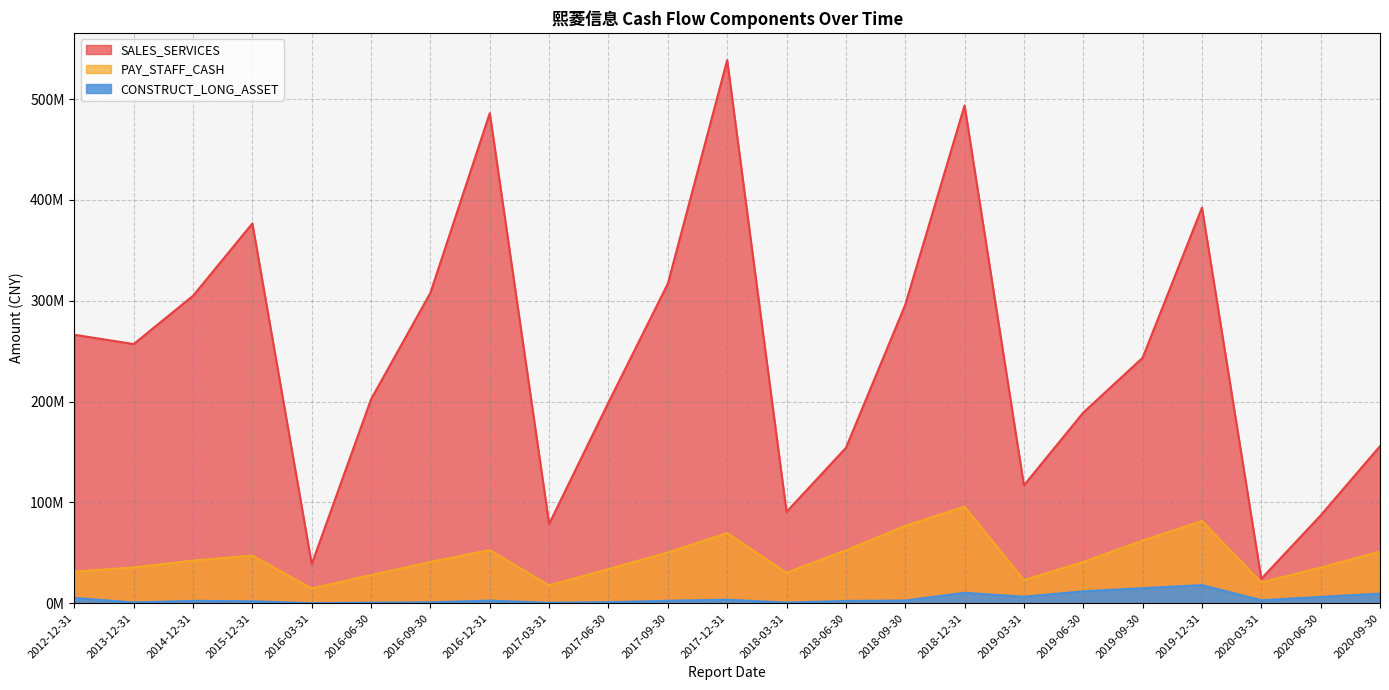

At which label does SALES_SERVICES first exceed 243472416?

2012-12-31